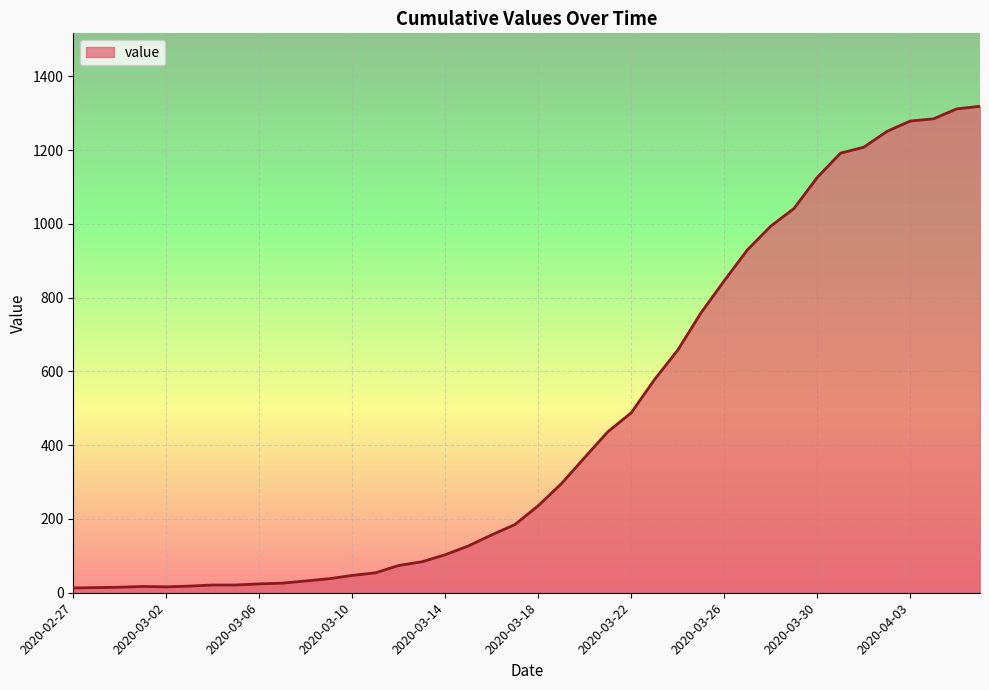

What is the greatest value displayed?

1319